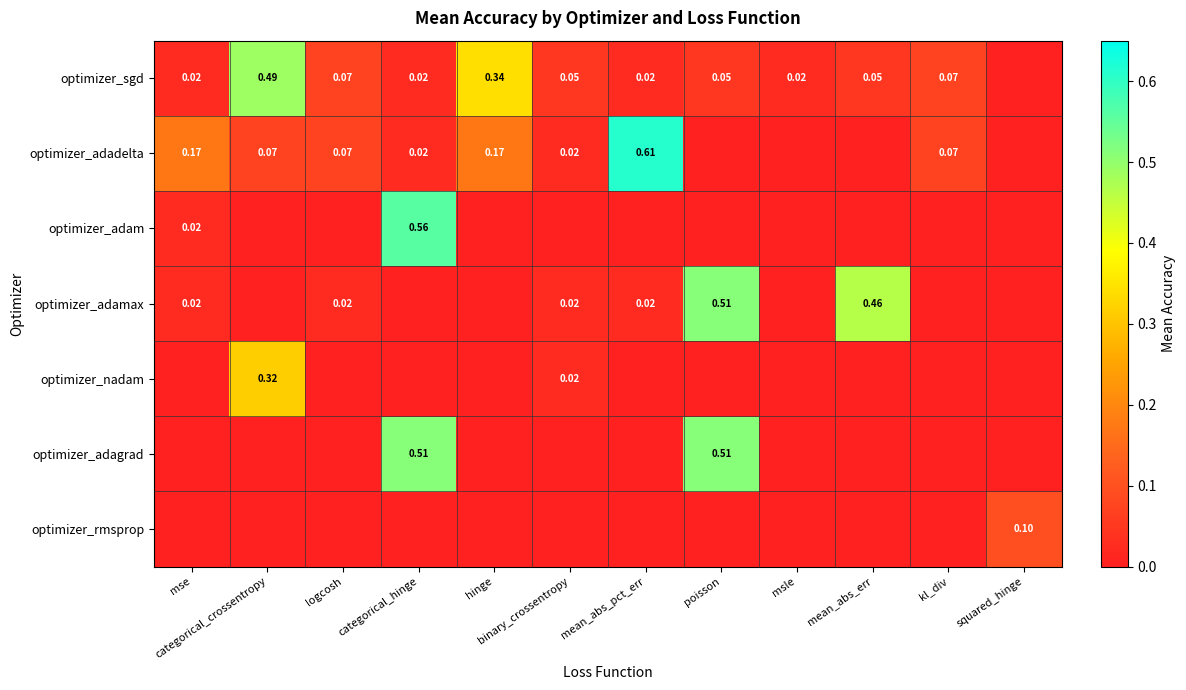

Count the number of categories in the chart.

12